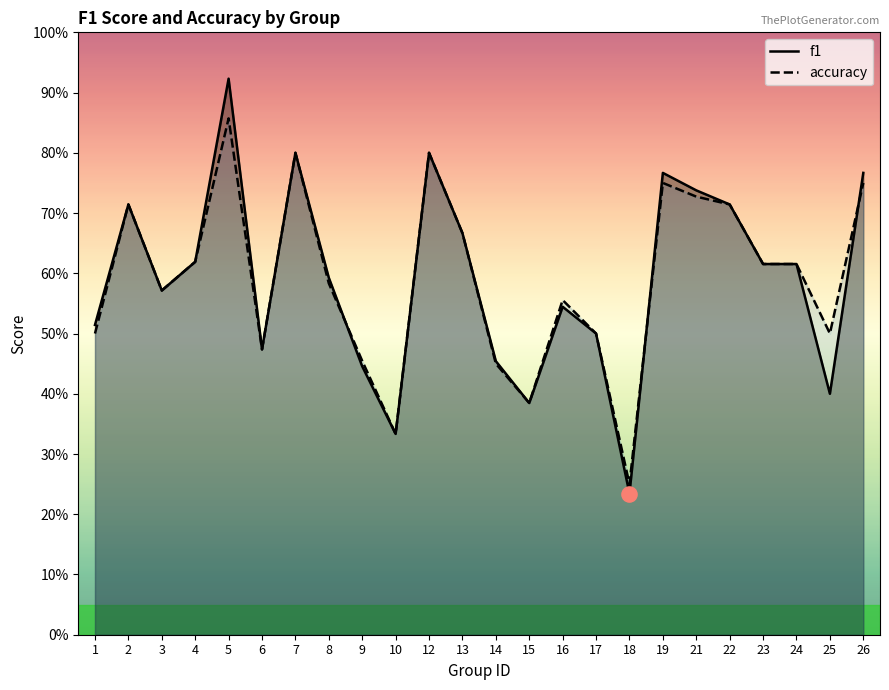

At which category is the sum across all series the highest?

5